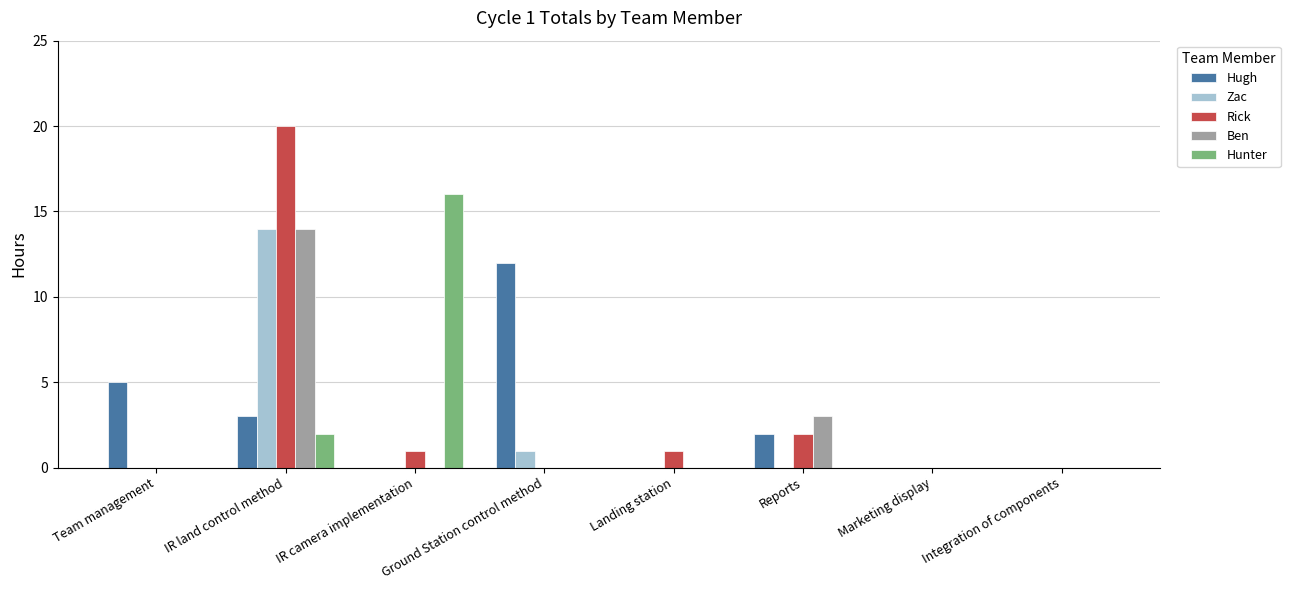

What are all the series names shown in the legend?

Hugh, Zac, Rick, Ben, Hunter